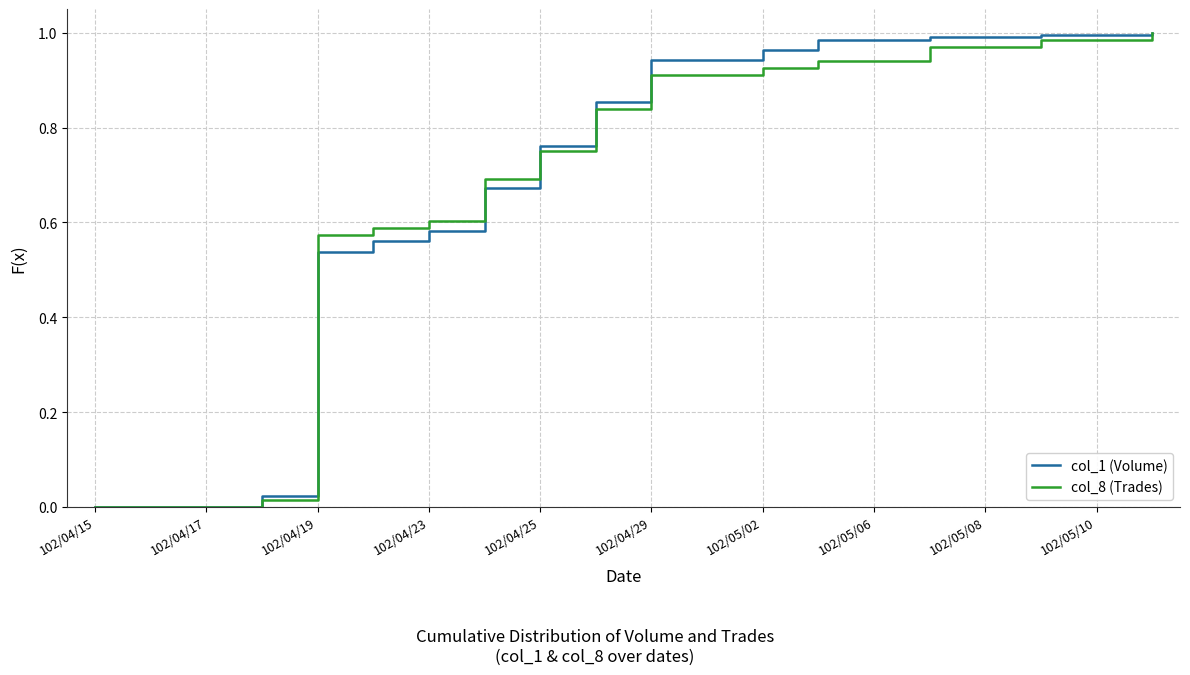

What are all the series names shown in the legend?

col_1 (Volume), col_8 (Trades)